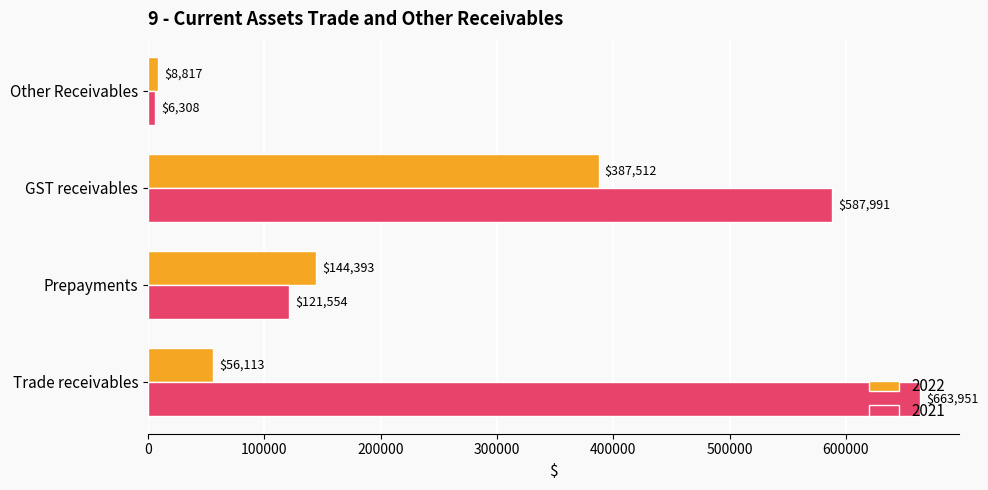

What is the sum of the 2021 values at Trade receivables and Other Receivables?

670259